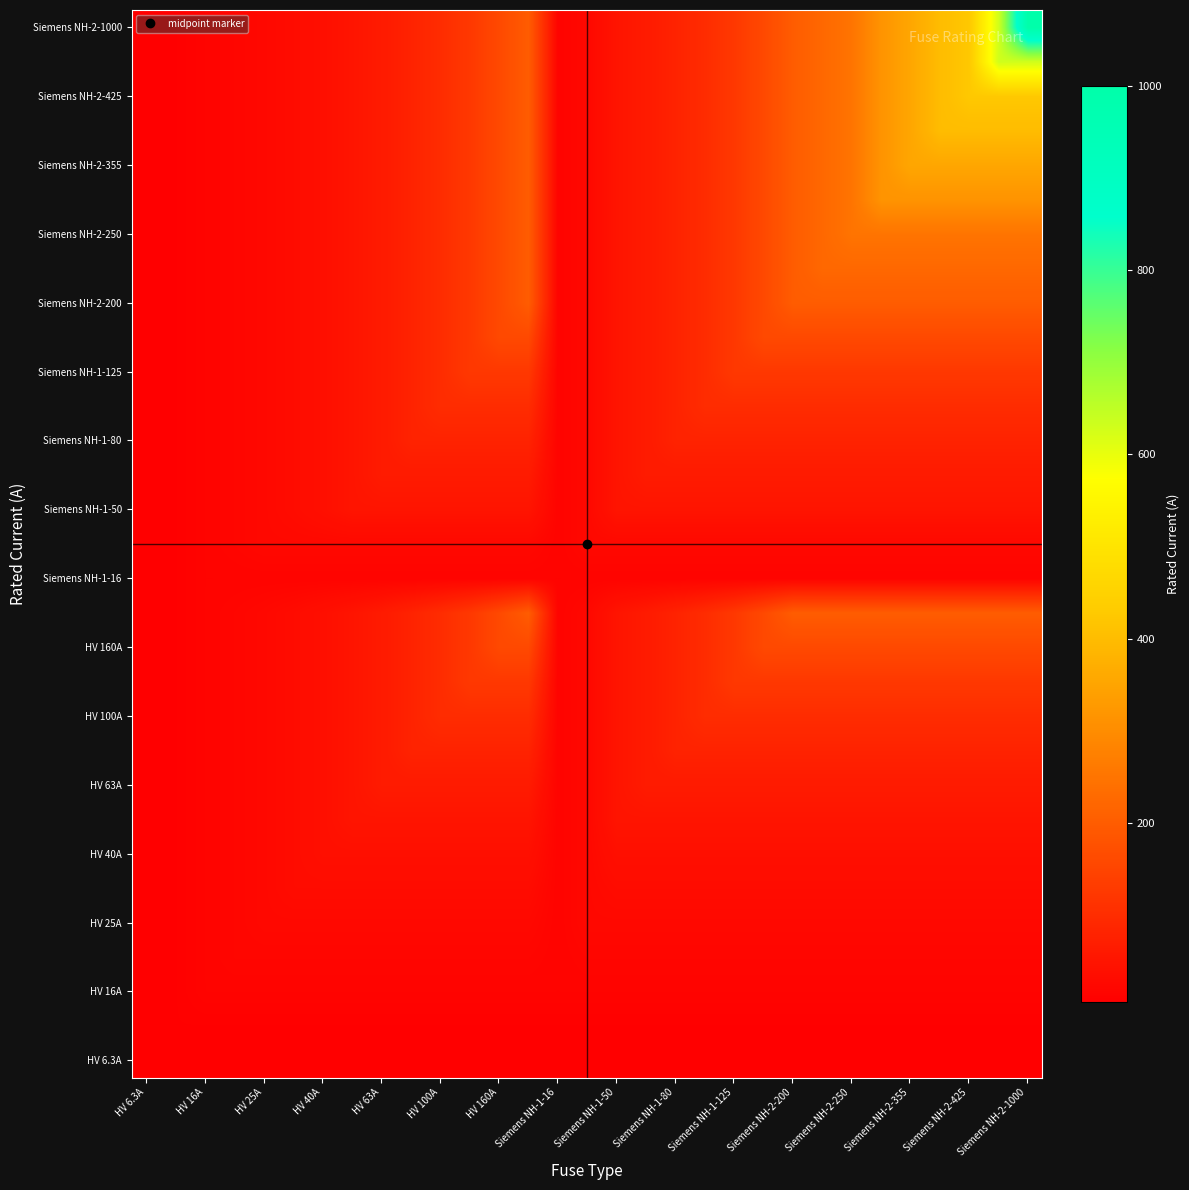

What is the greatest value displayed?

1000.0